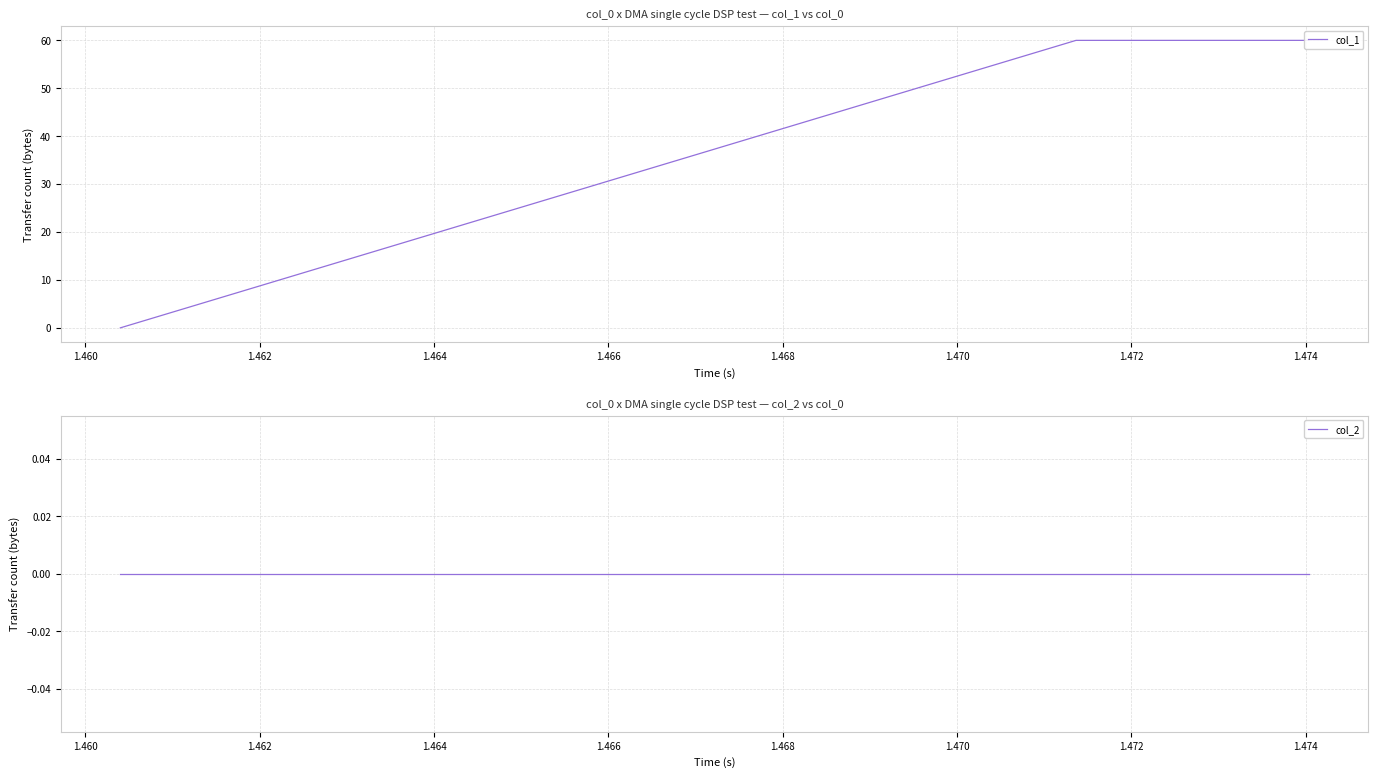

How many distinct data groups are displayed?

2